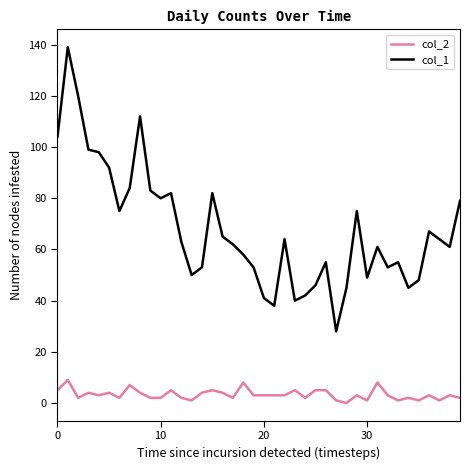

Which series has the largest total across all categories?

col_1